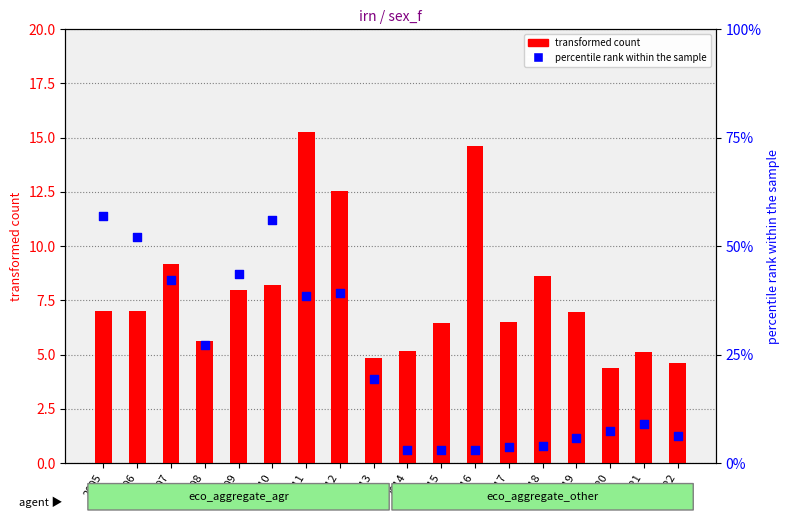

Which series has the largest total across all categories?

percentile rank within the sample